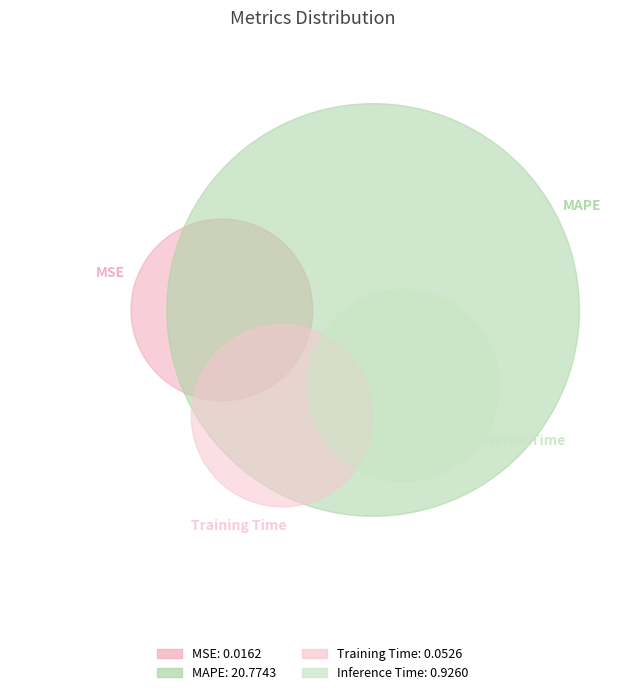

Do MAPE and Inference Time together represent more than half of the pie?

Yes